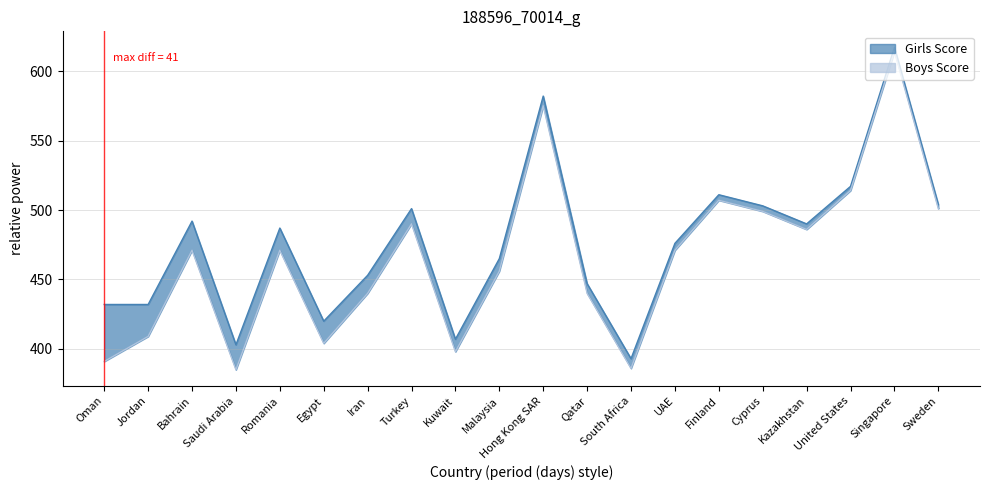

At which label does Girls Score first exceed 487?

Bahrain